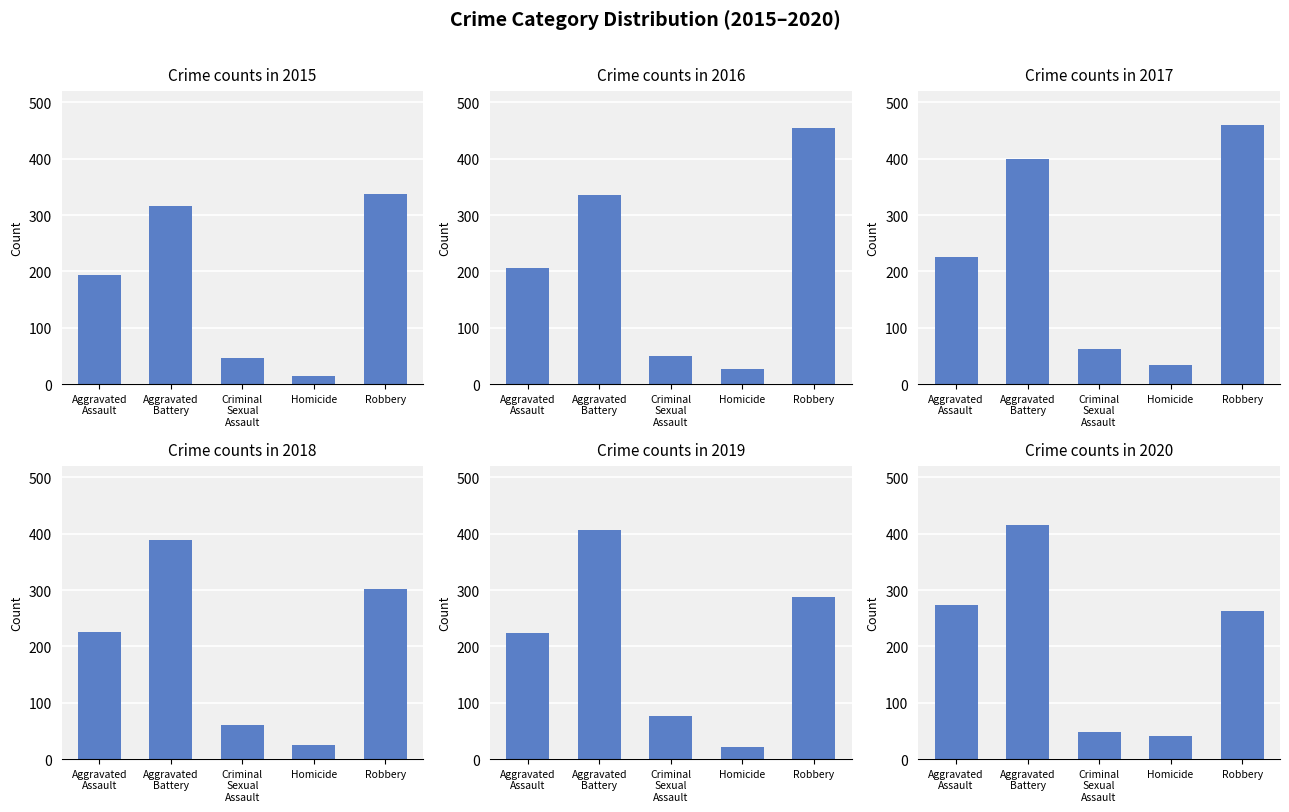

Reading right to left, extract all data points from this chart.

2015: Robbery=337	Homicide=15	Criminal Sexual Assault=46	Aggravated Battery=316	Aggravated Assault=194
2016: Robbery=454	Homicide=26	Criminal Sexual Assault=50	Aggravated Battery=336	Aggravated Assault=206
2017: Robbery=460	Homicide=33	Criminal Sexual Assault=62	Aggravated Battery=400	Aggravated Assault=225
2018: Robbery=301	Homicide=25	Criminal Sexual Assault=60	Aggravated Battery=389	Aggravated Assault=225
2019: Robbery=287	Homicide=22	Criminal Sexual Assault=77	Aggravated Battery=407	Aggravated Assault=223
2020: Robbery=263	Homicide=41	Criminal Sexual Assault=48	Aggravated Battery=415	Aggravated Assault=273